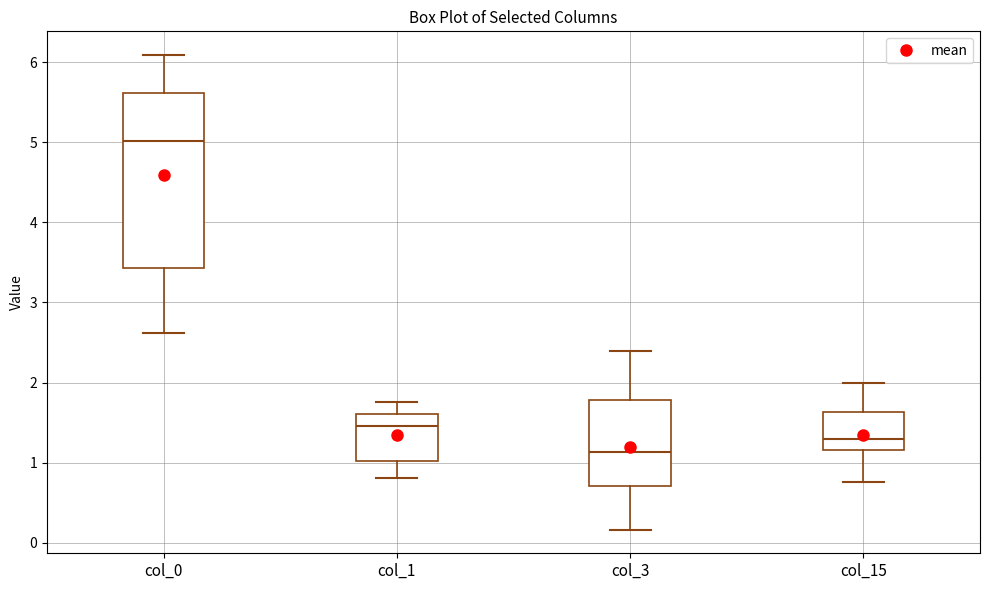

Reading left to right, transcribe this box plot: for each box, give where its median line is, the range the box spans, and where its two whiskers end, as read against the y-axis. The values are not printed on the chart, so give them approximately, as read against the axis.

col_0: median 5.0, box 3.4 to 5.6, whiskers 2.6 to 6.1
col_1: median 1.5, box 1.0 to 1.6, whiskers 0.8 to 1.8
col_3: median 1.1, box 0.7 to 1.8, whiskers 0.2 to 2.4
col_15: median 1.3, box 1.2 to 1.6, whiskers 0.8 to 2.0